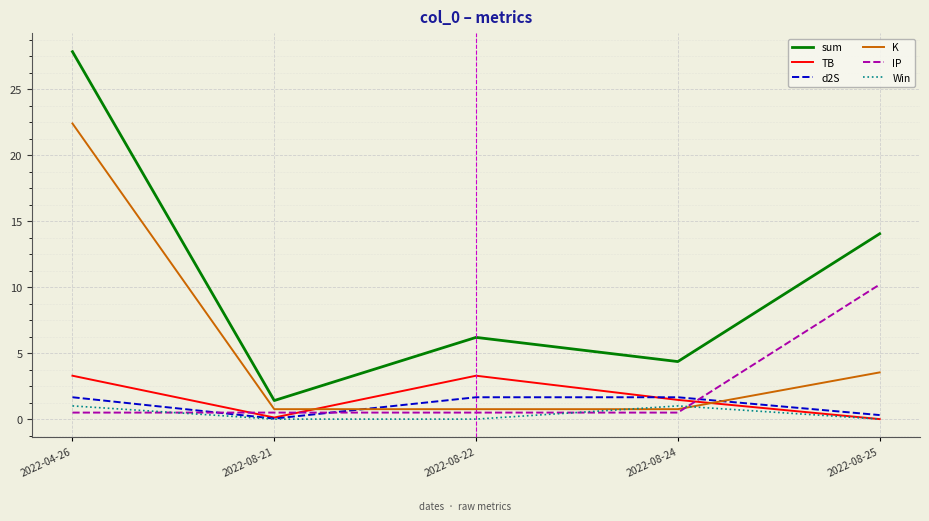

Which series has the widest spread of values?

sum